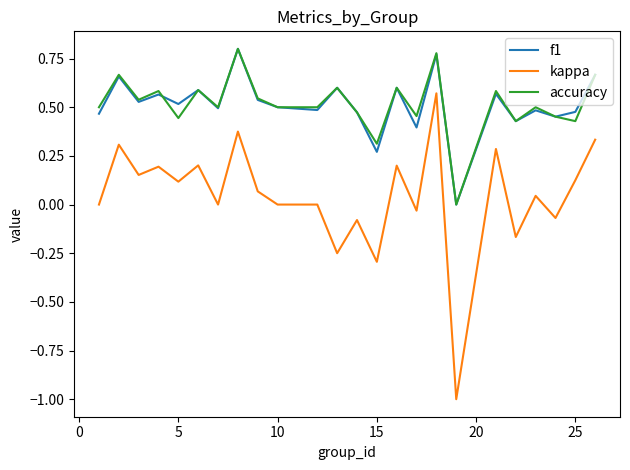

What is the minimum value shown in the chart?

-1.0